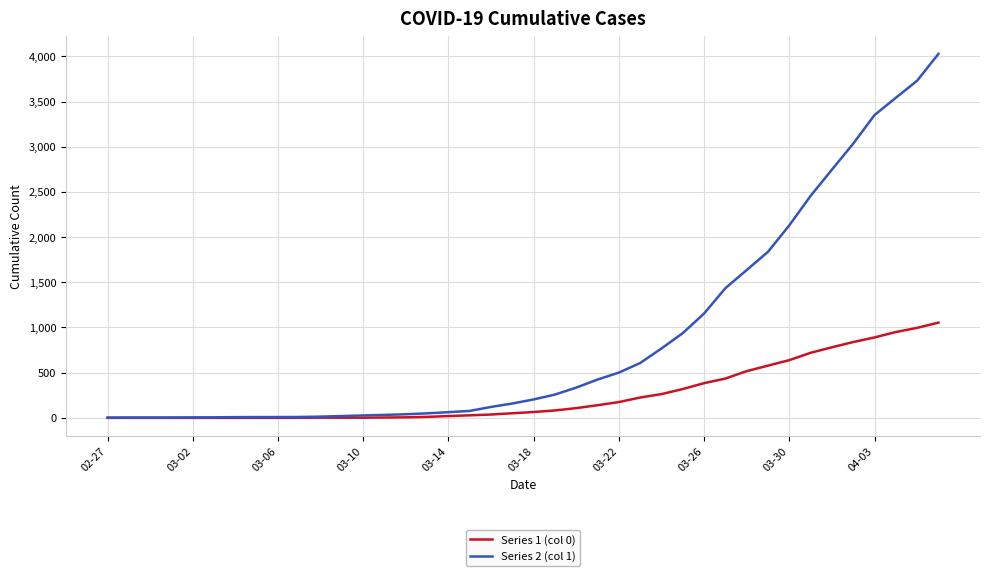

List the series in order of their overall mean, lowest first.

Series 1 (col 0), Series 2 (col 1)